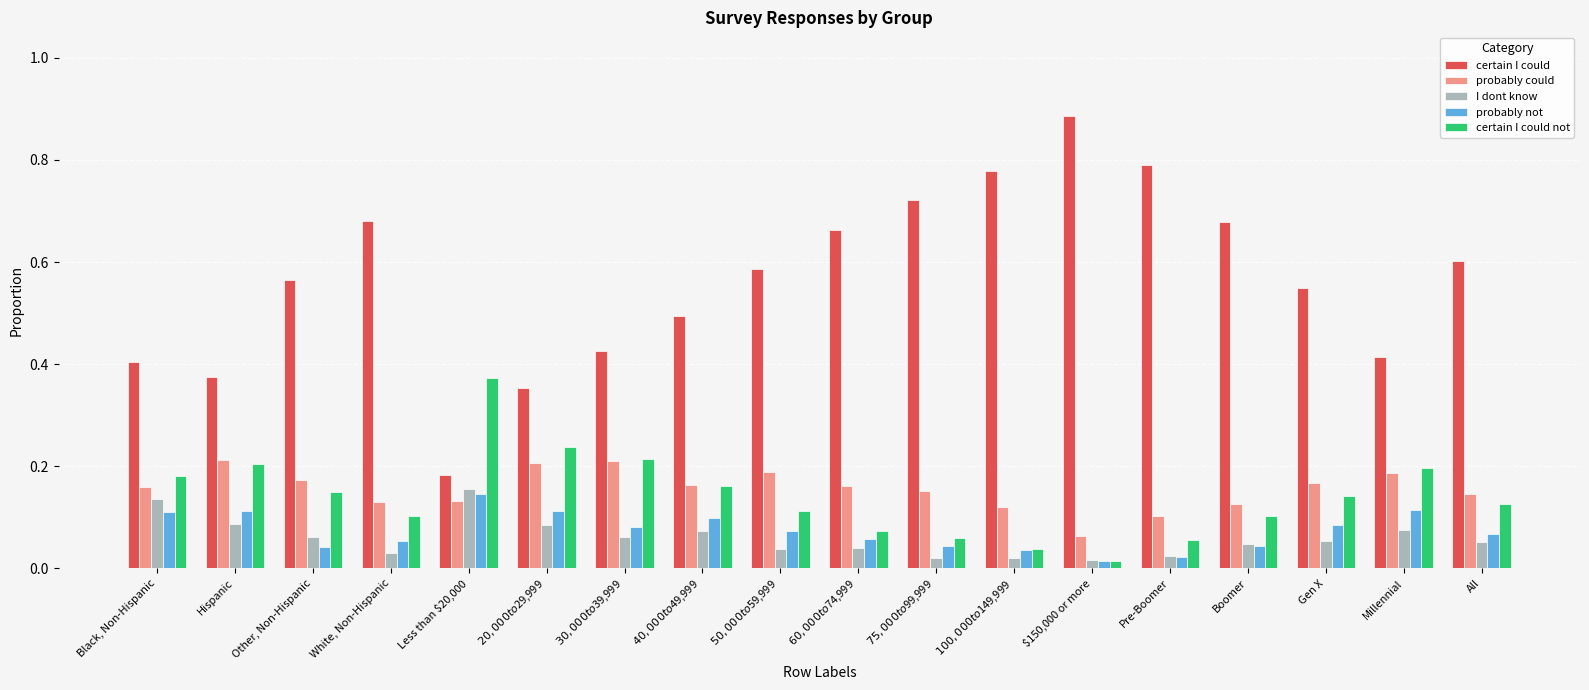

True or false: probably not has a value of 0.2 at Hispanic.

False